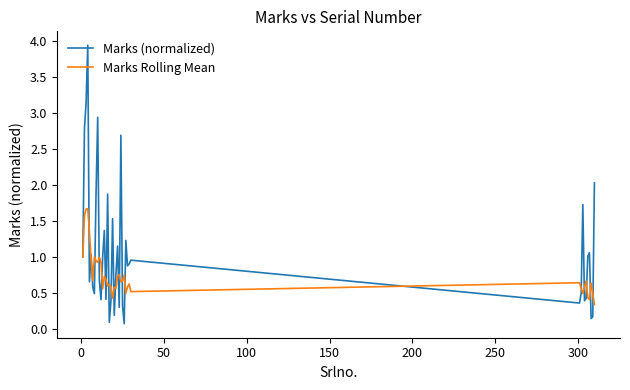

Rank the series by their maximum value, from lowest to highest.

Marks Rolling Mean, Marks (normalized)